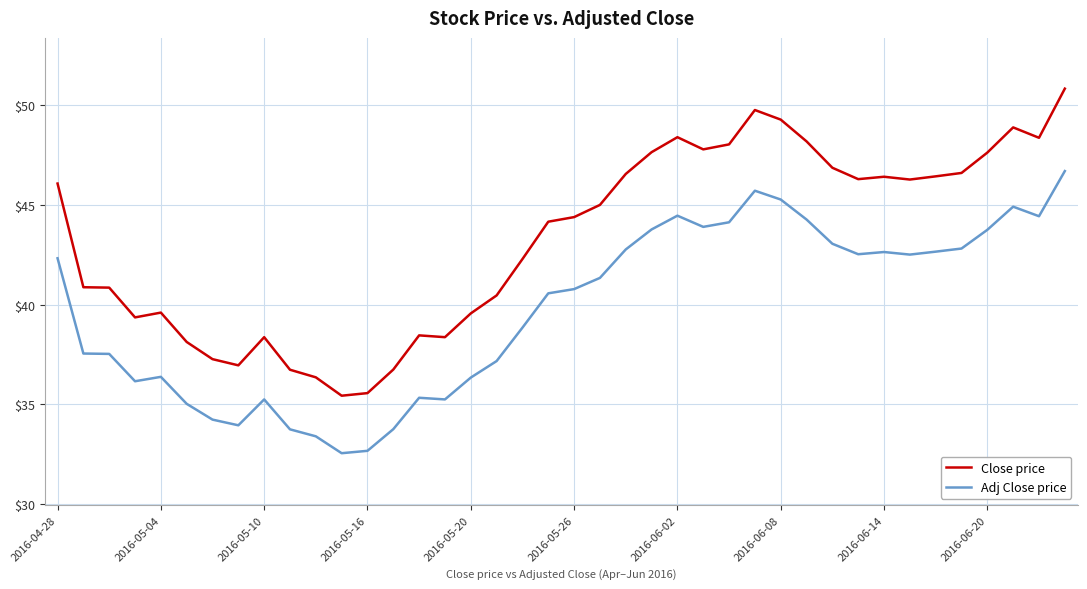

What is the difference between the maximum and minimum values in the Close price series?

15.4